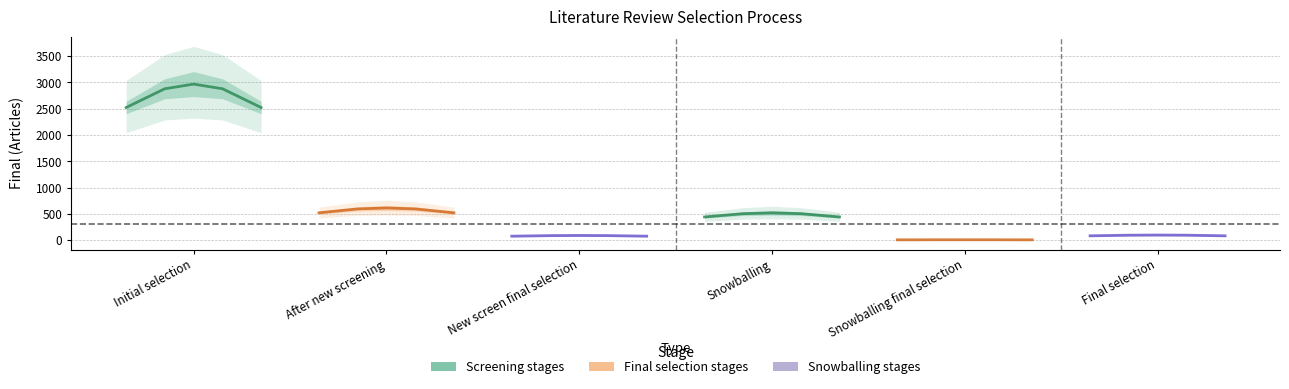

Count the Snowballing final selection values in the range 6 to 7.

2